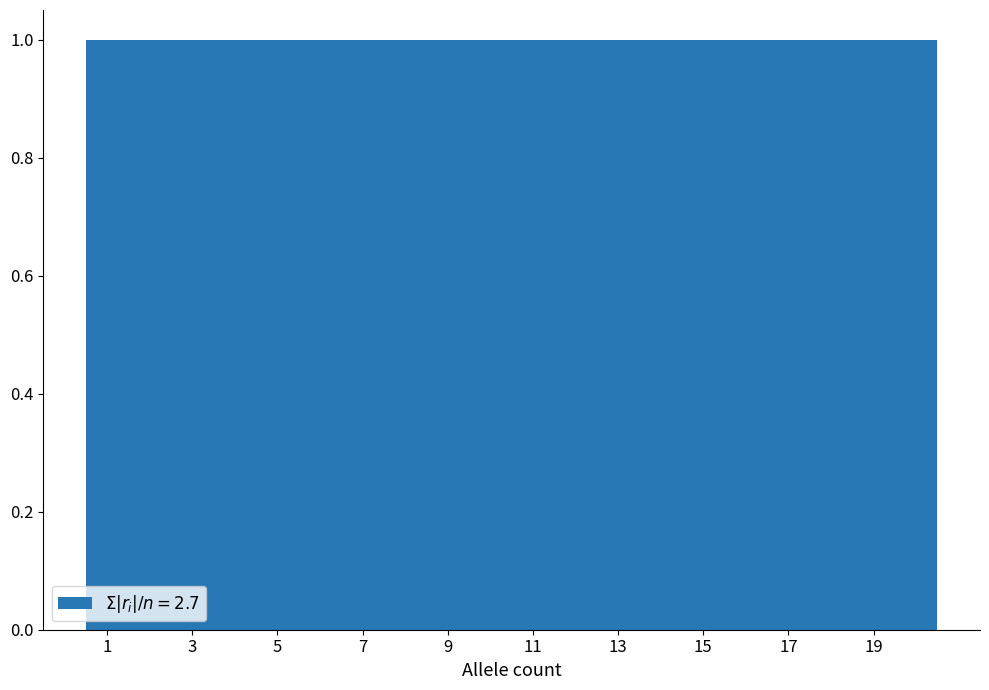

How tall is the bar that spans 10.5 to 11.5 on the x-axis? Neither the bar edges nor the heights are printed on the chart, so give them approximately, as read against the axes.

1